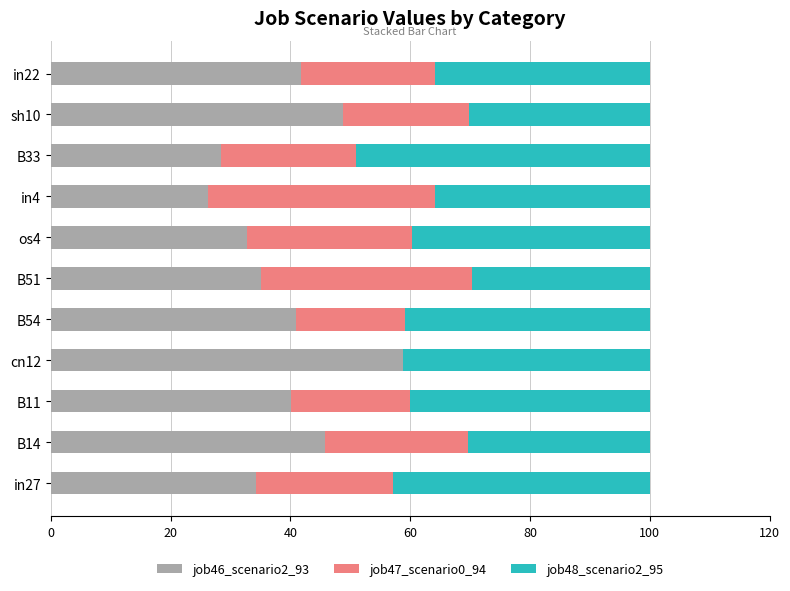

Is it true that job46_scenario2_93 equals 35.2 at B51?

True